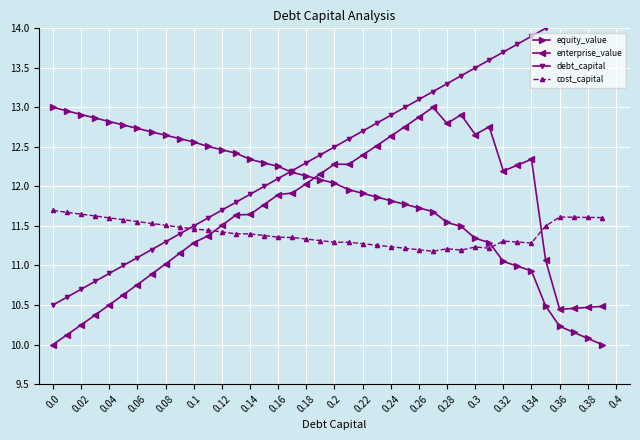

At which category is the sum across all series the highest?

27